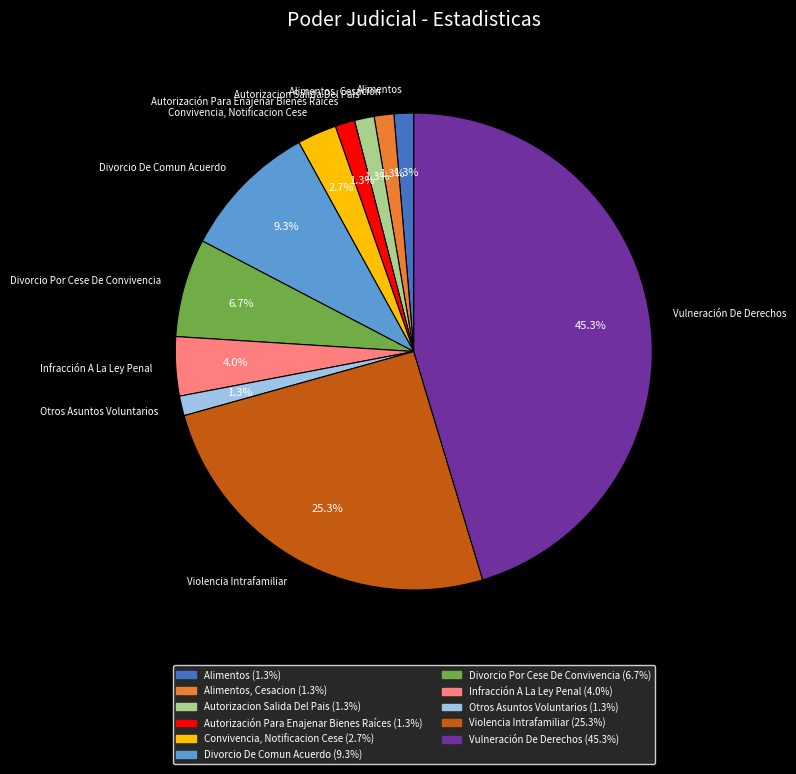

How many slices are in this pie chart?

11